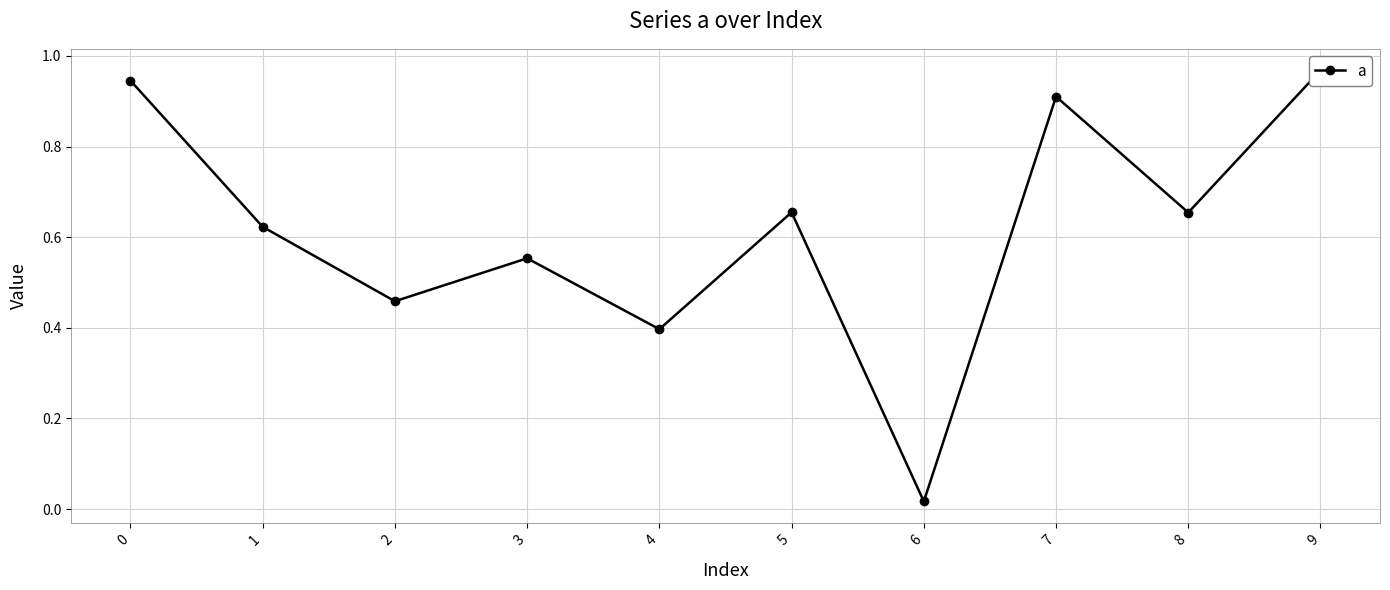

What is the difference between the maximum and minimum values?

1.0